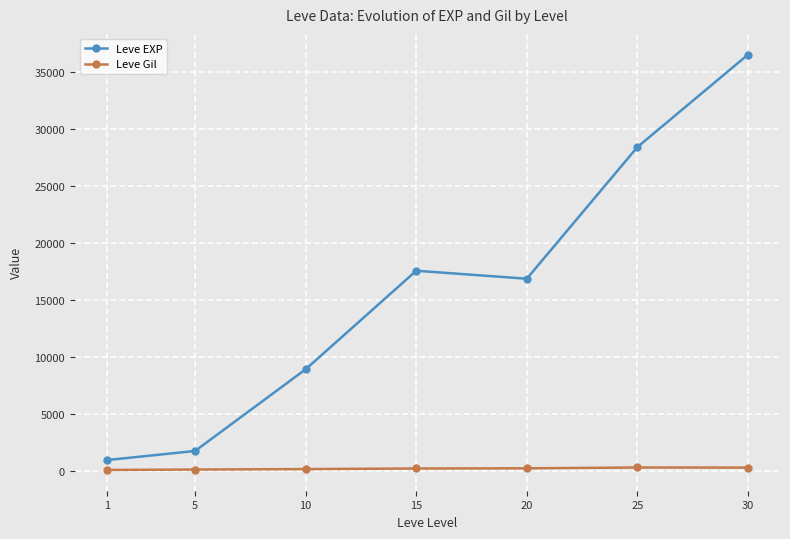

True or false: Leve Gil and Leve EXP cross at least once.

False